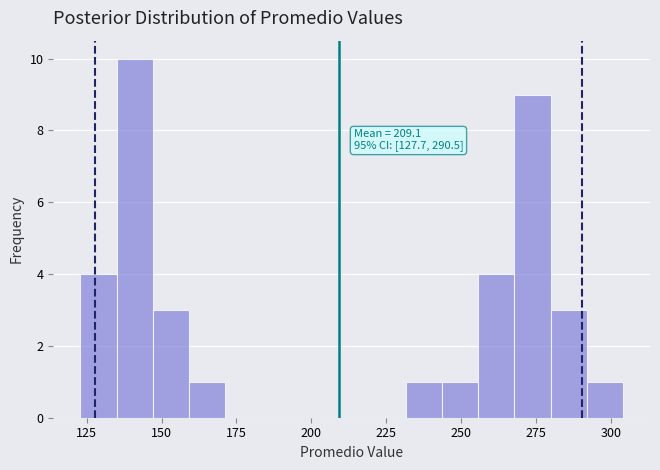

Read against the x-axis, roughly where is the centre of the tallest bar?

140